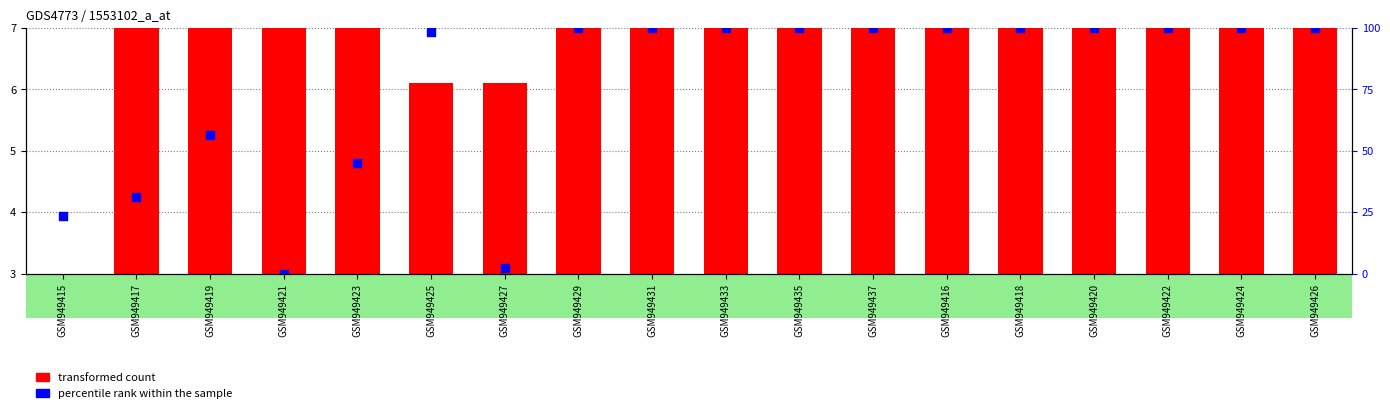

Is the value of transformed count at GSM949415 greater than the value of percentile rank within the sample at GSM949417?

No